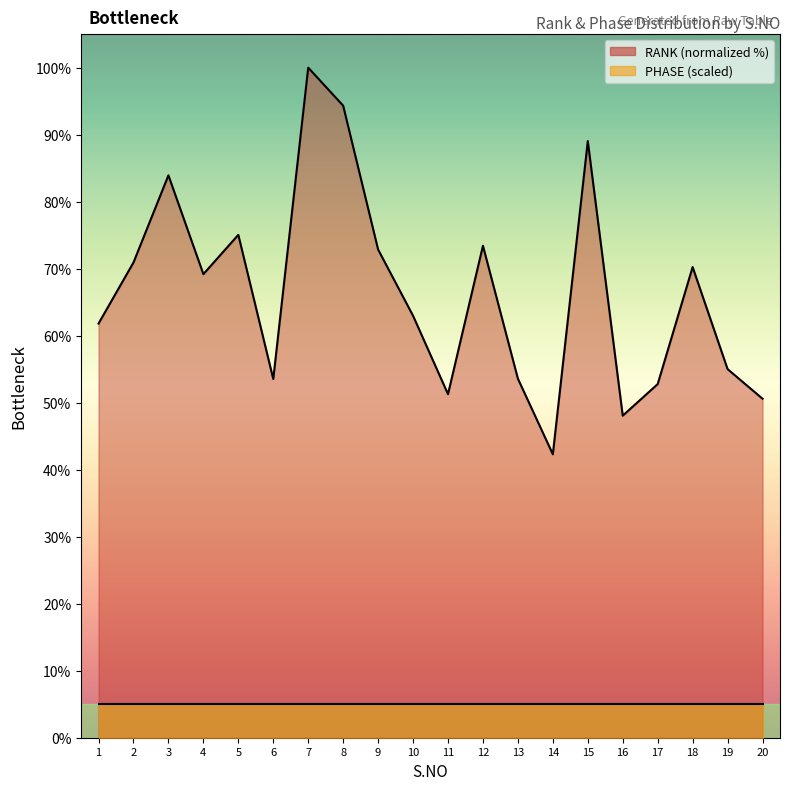

Rank the categories by value from highest to lowest.

7, 8, 15, 3, 5, 12, 9, 2, 18, 4, 10, 1, 19, 13, 6, 17, 11, 20, 16, 14